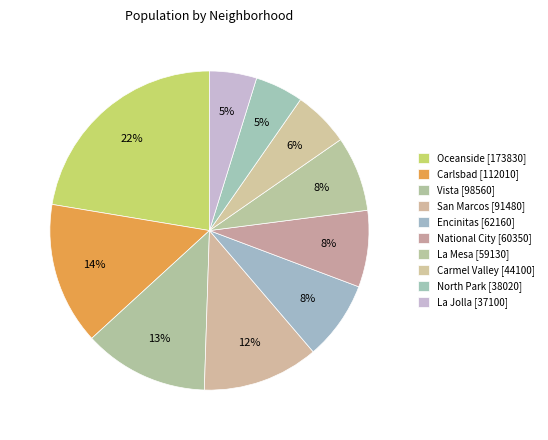

To the nearest percent, what portion does North Park represent?

5%